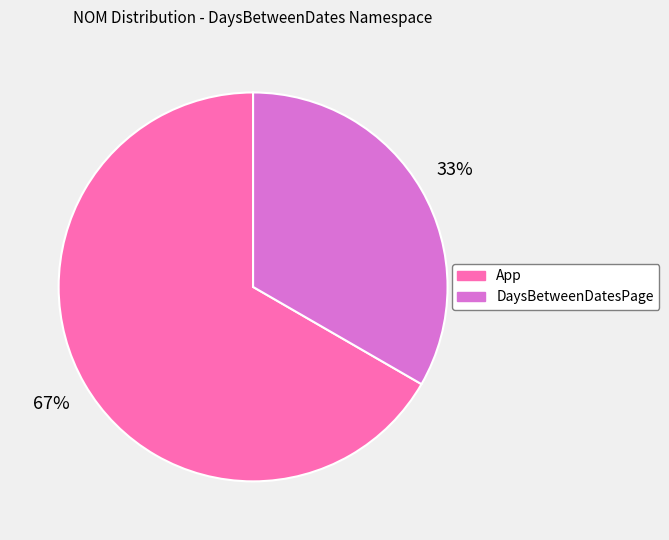

Rank the categories by value from lowest to highest.

DaysBetweenDatesPage, App